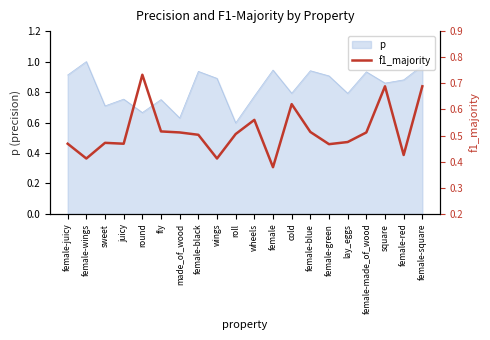

At which label does p reach its peak?

female-wings